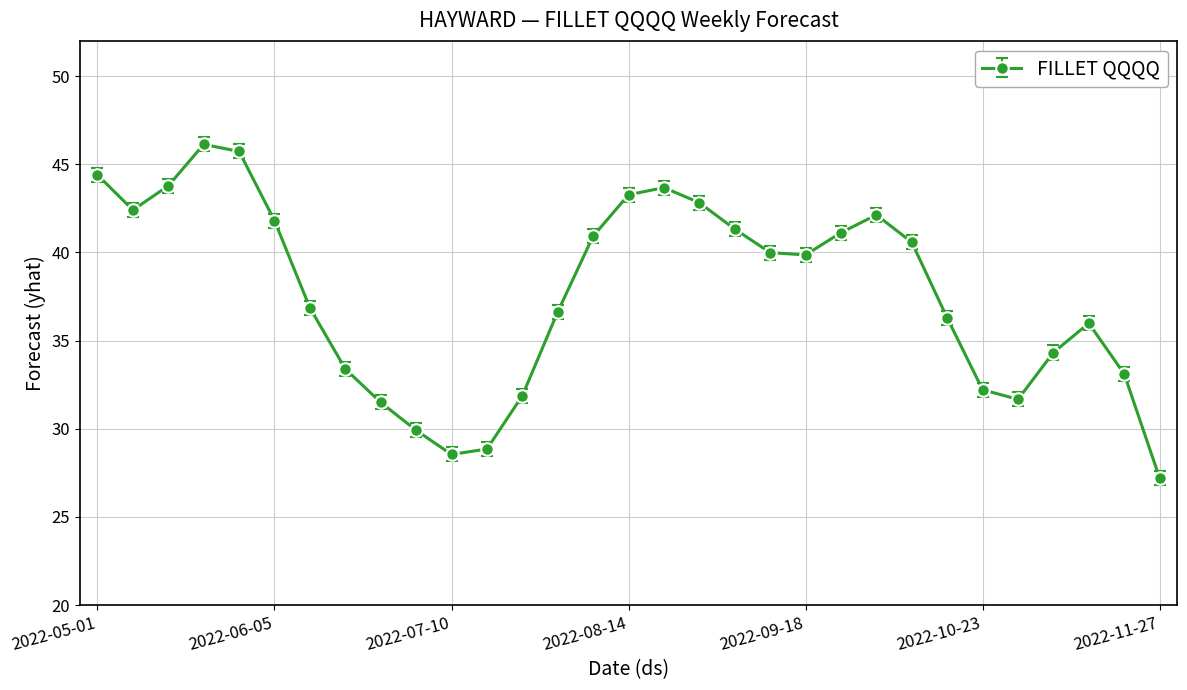

What is the difference between the maximum and minimum values?

18.9